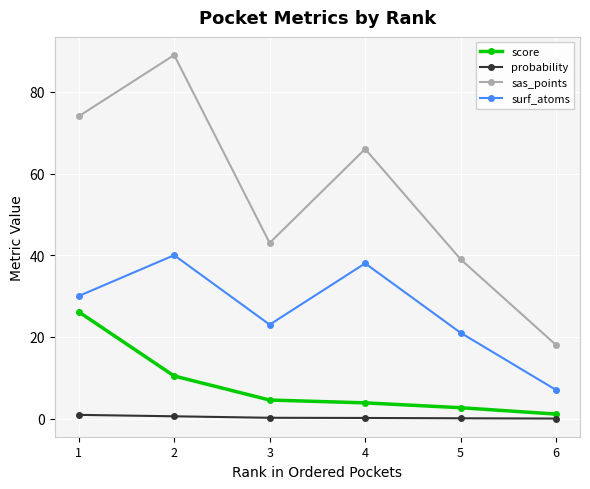

At which label does score reach its peak?

1